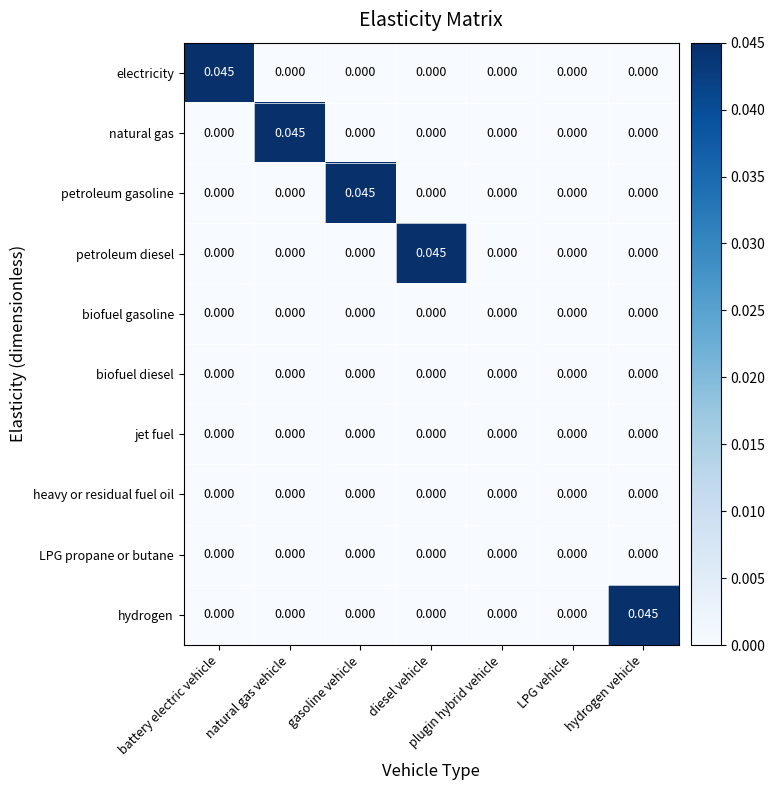

Which category has the highest value in the hydrogen series?

hydrogen vehicle